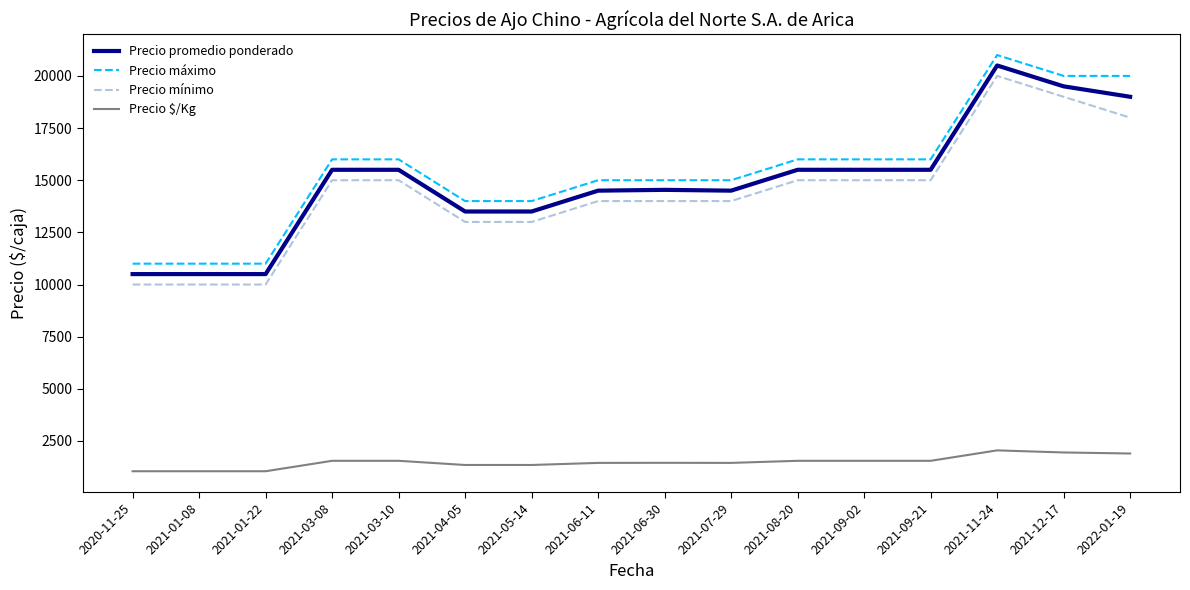

At how many categories does at least one series exceed 12507?

13